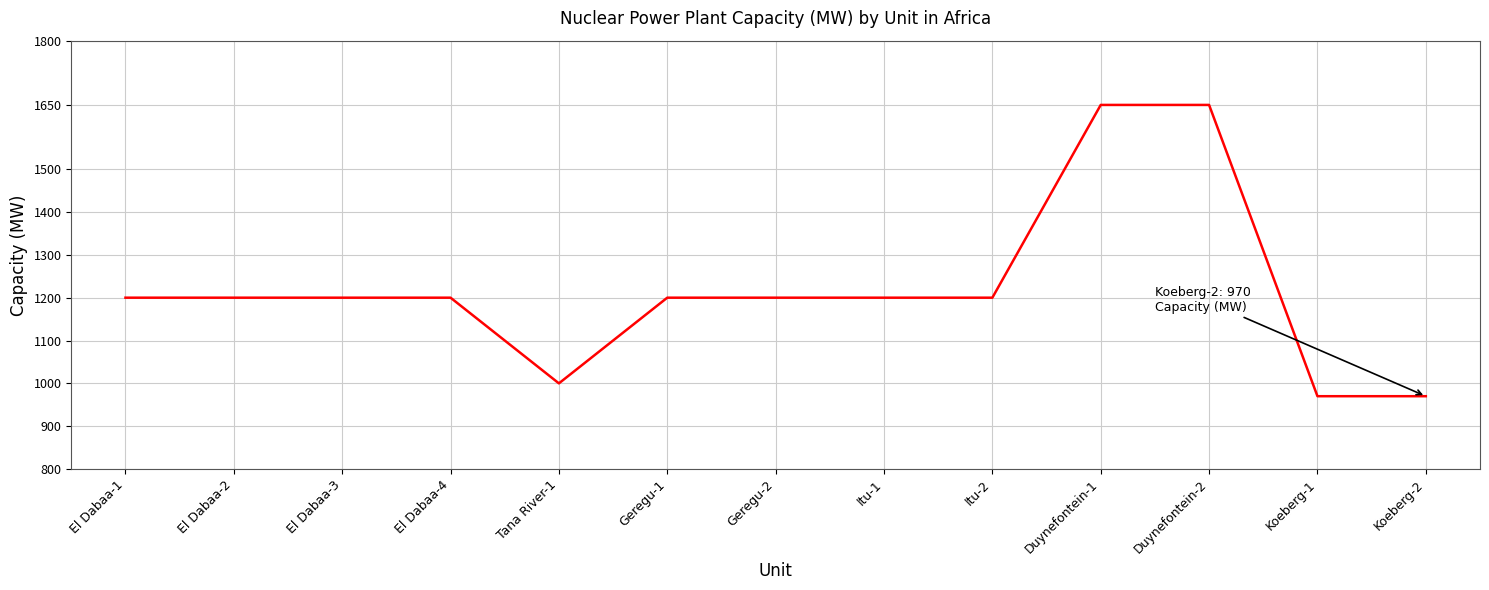

Reading left to right, transcribe all the data shown in this chart.

1200	1200	1200	1200	1000	1200	1200	1200	1200	1650	1650	970	970